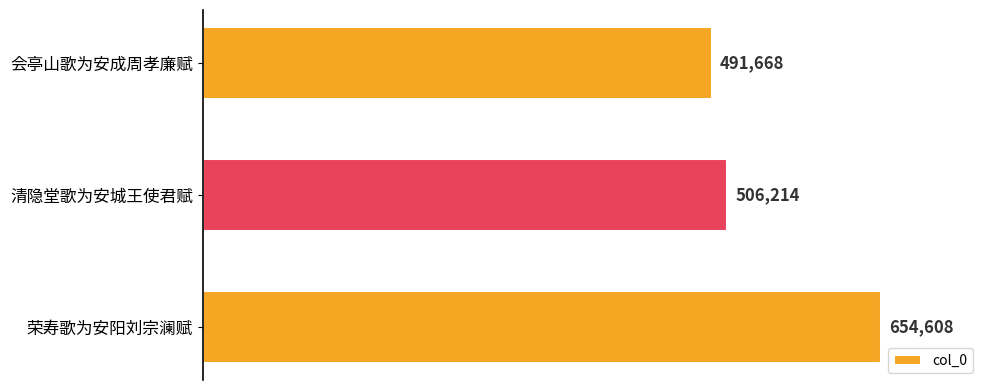

What is the minimum value shown in the chart?

491668